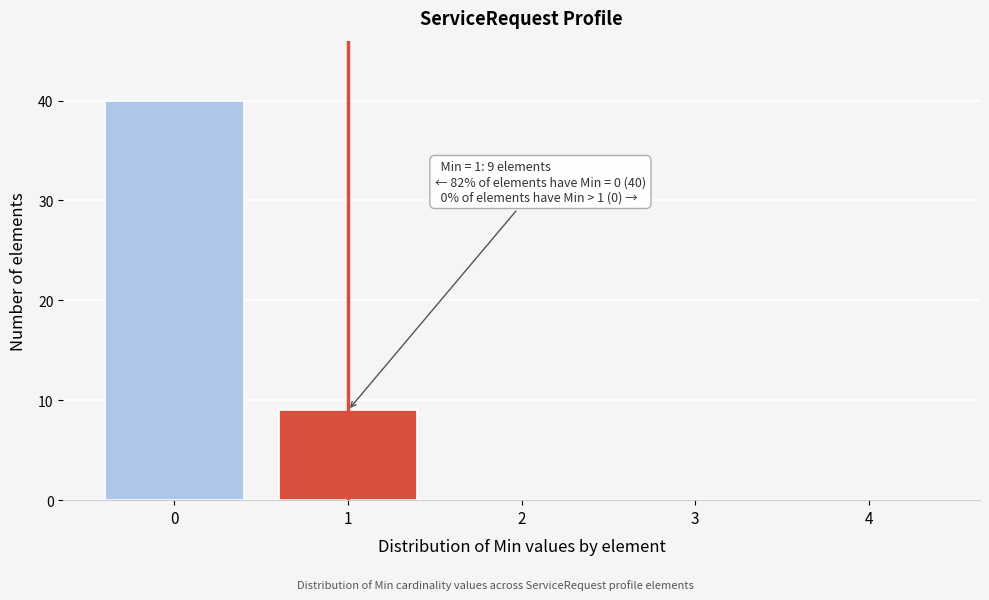

Reading left to right, list all the values displayed in this chart.

0=40	1=9	2=0	3=0	4=0